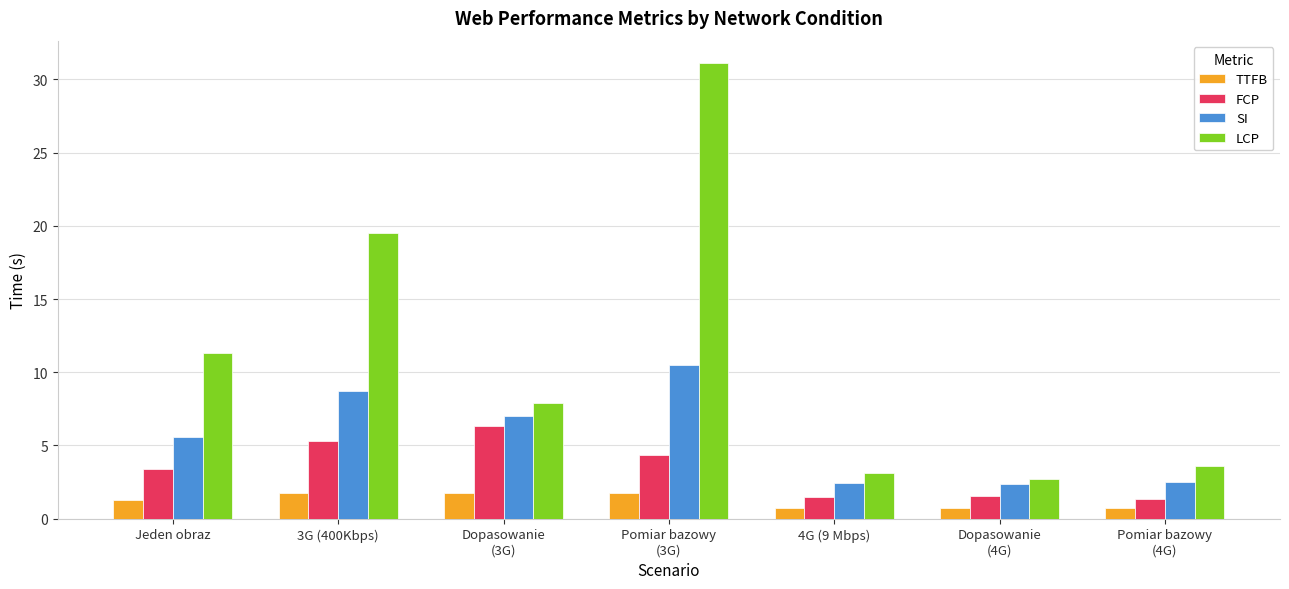

Is the value of TTFB at Jeden obraz greater than the value of SI at Jeden obraz?

No